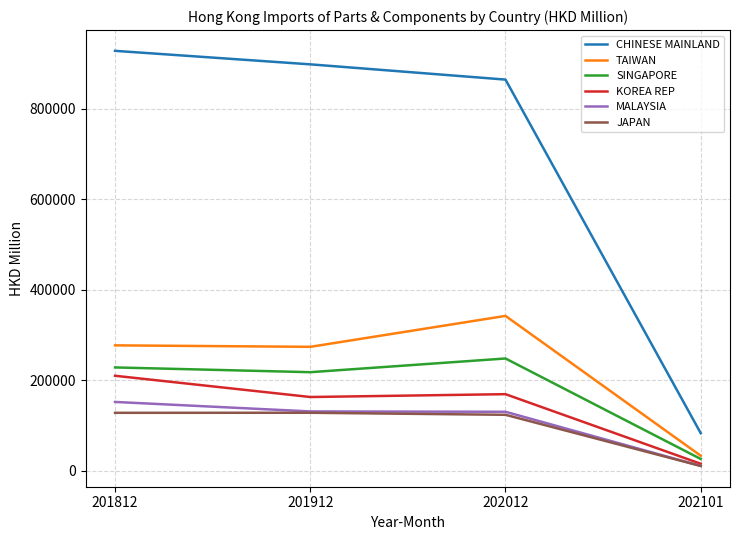

The MALAYSIA series shows 10921.5 at 202101. True or false?

True